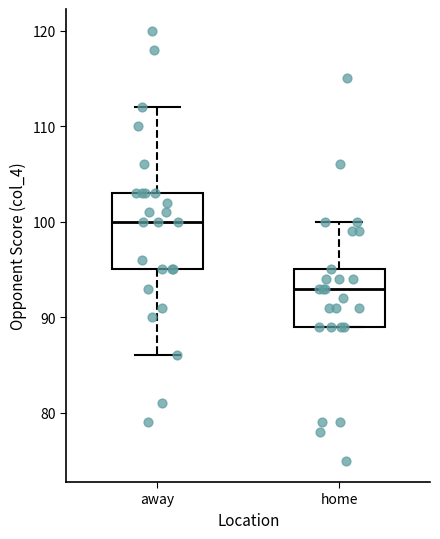

Which box has the highest median line?

away